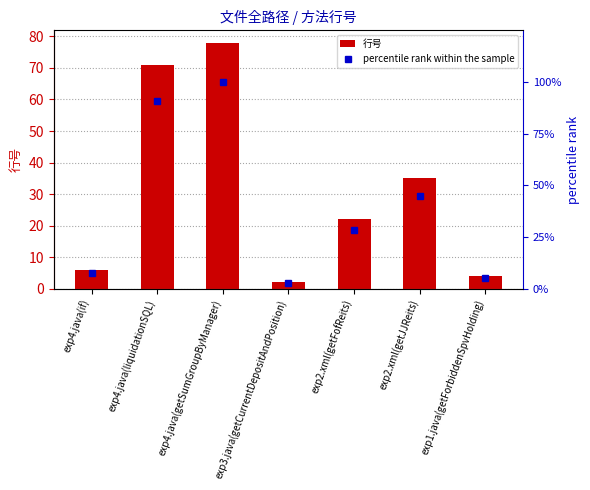

Rank the series at exp4.java(liquidationSQL) from lowest to highest value.

行号, percentile rank within the sample